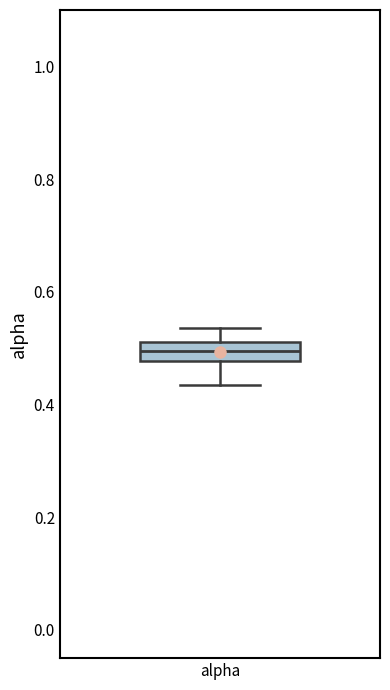

Transcribe this box plot: give where the median line is, the range the box spans, and where the two whiskers end, as read against the y-axis. The values are not printed on the chart, so give them approximately, as read against the axis.

median 0.50, box 0.48 to 0.52, whiskers 0.44 to 0.54